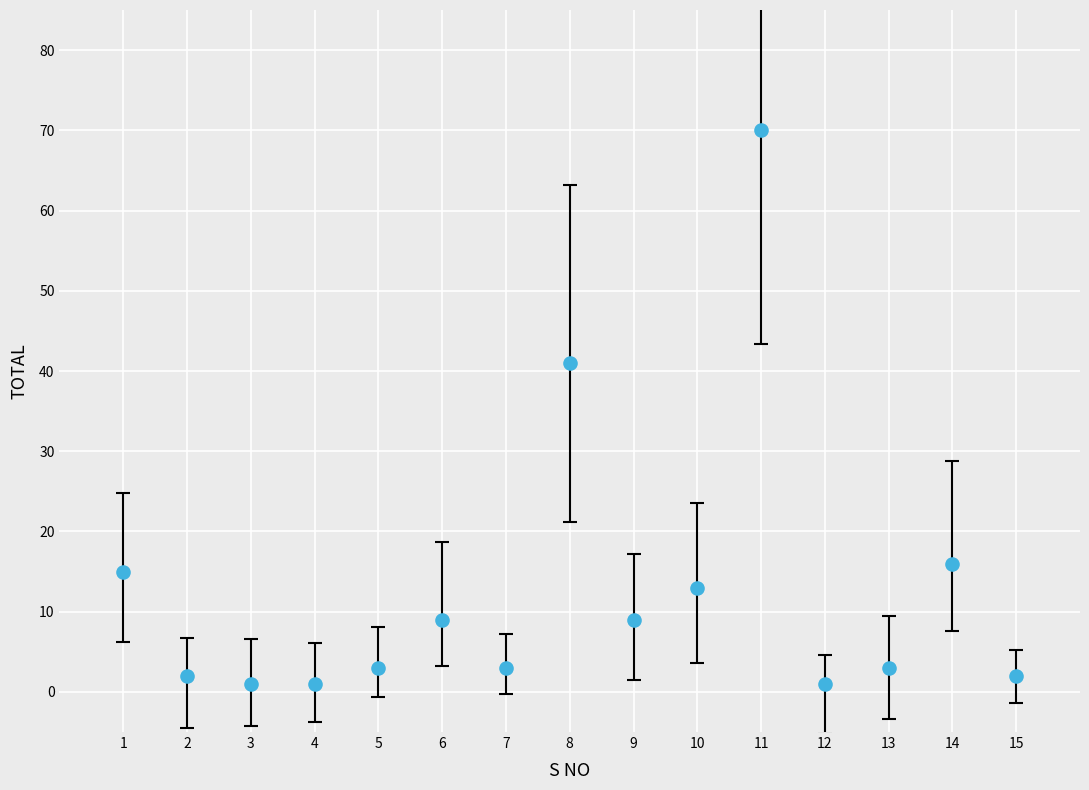

What Y value in the scatter plot is closest to 35?

41